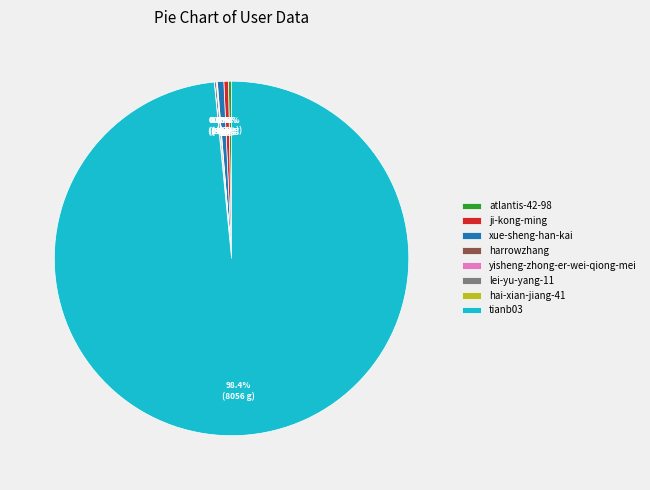

What percentage is the xue-sheng-han-kai slice, to the nearest percent?

1%